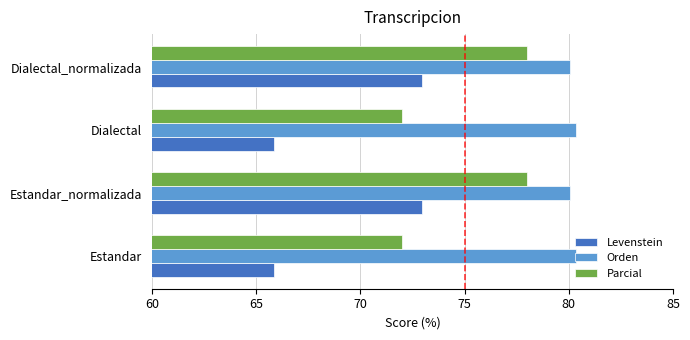

What is the difference between the maximum and second lowest values in the Parcial series?

6.0